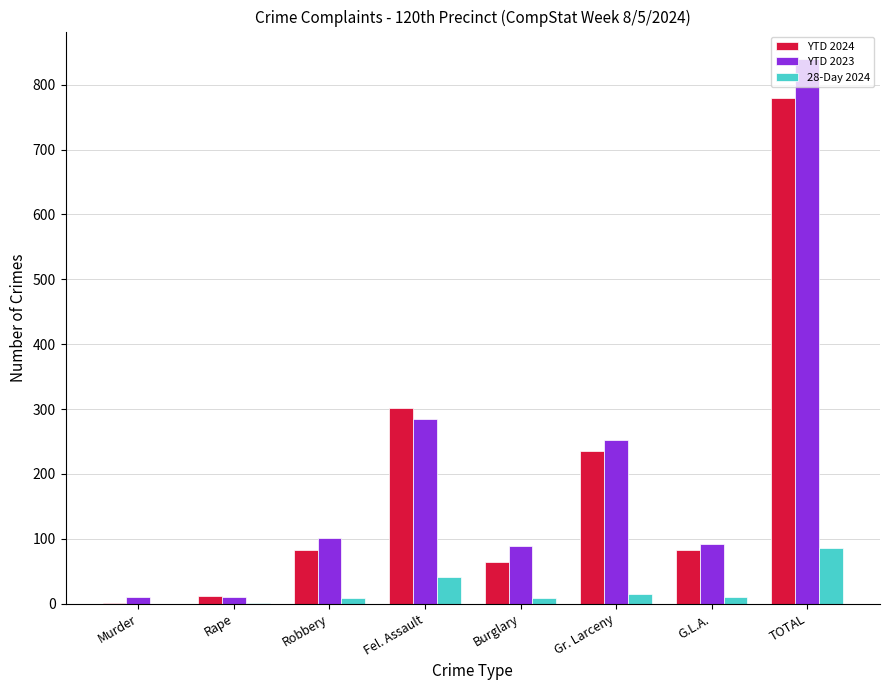

Which label corresponds to the largest value in the chart?

TOTAL